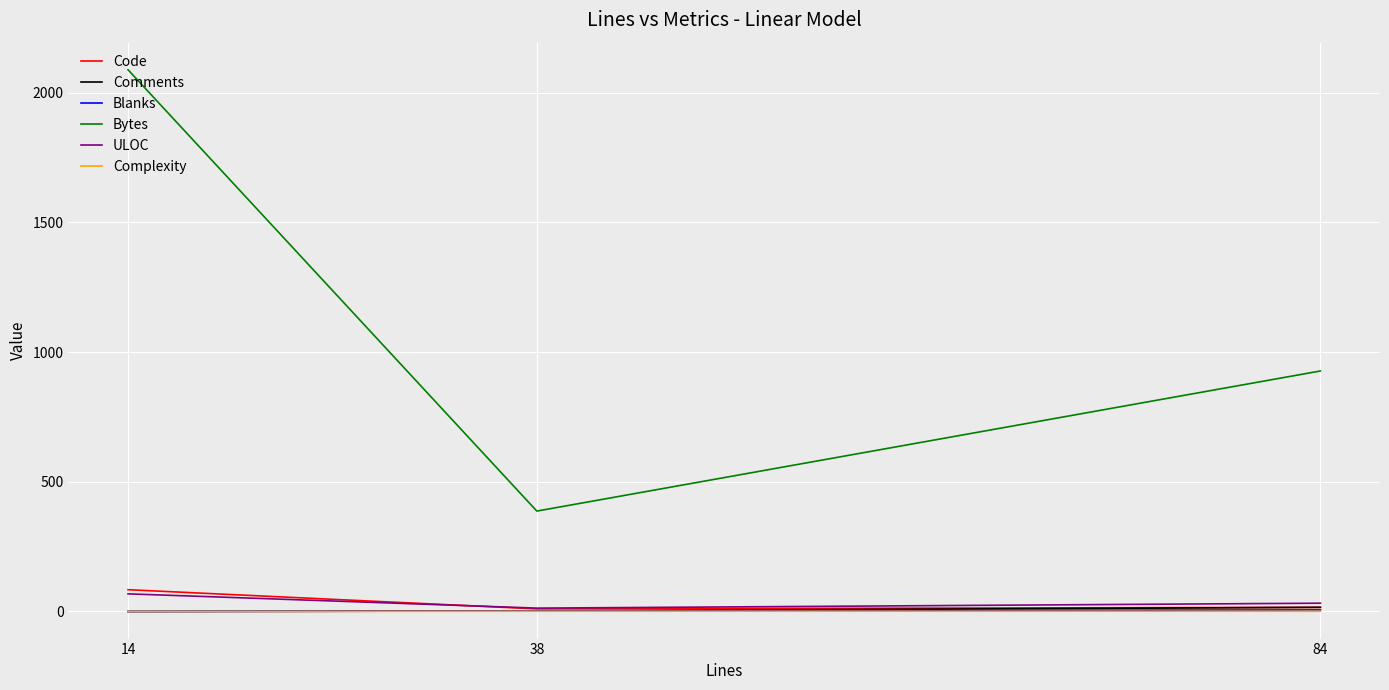

Which series changed the most between 14 and 84?

Bytes